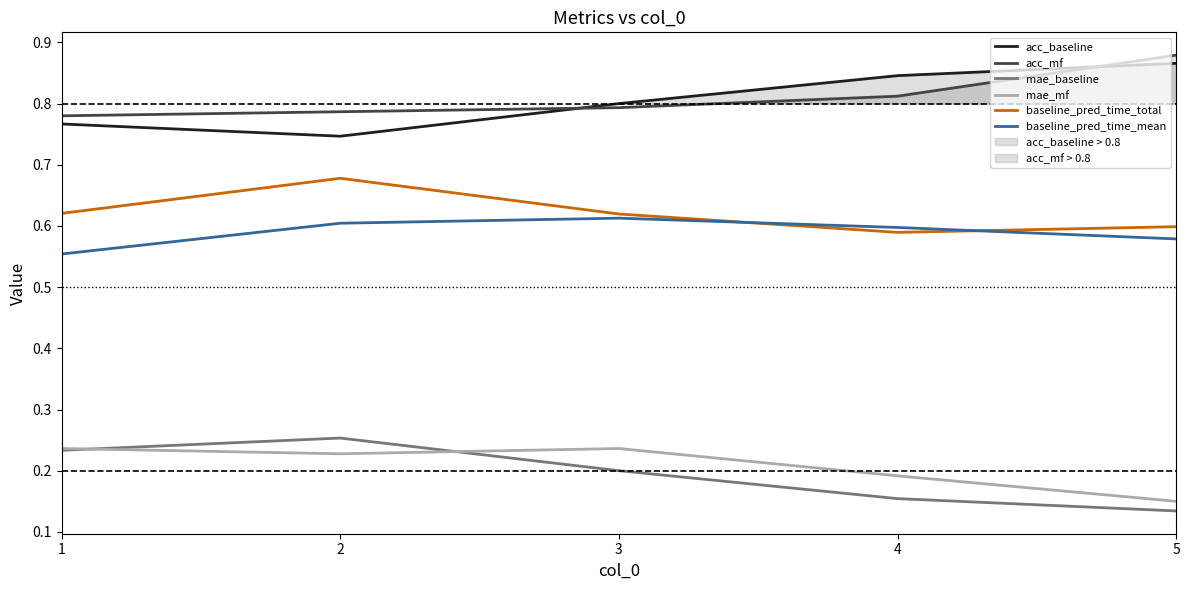

Is the value of acc_baseline at 3 greater than the value of mae_mf at 3?

Yes